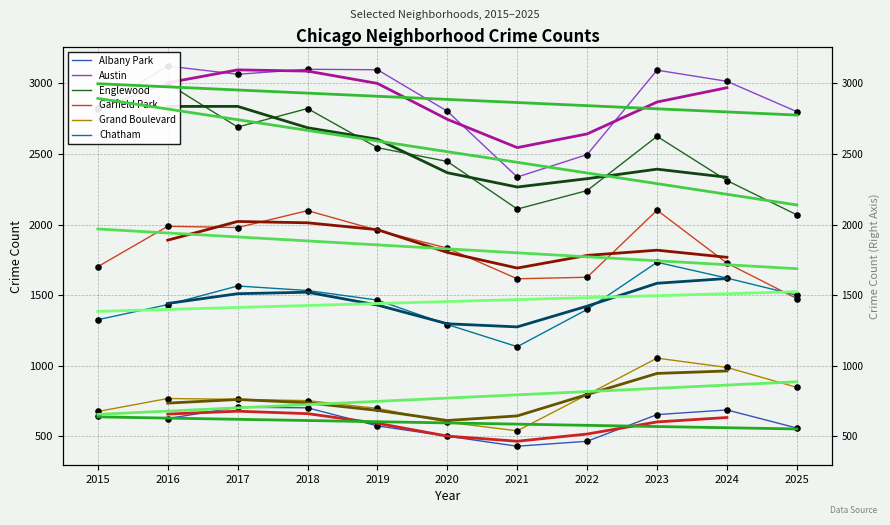

Which series contains the highest Y value?

Austin